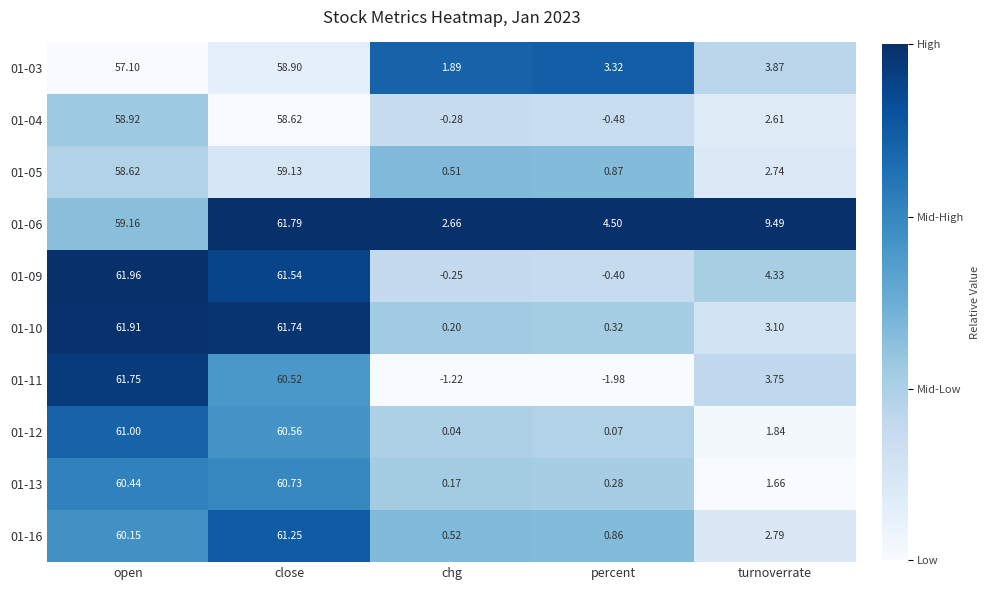

At which label does 01-11 first exceed 3?

open